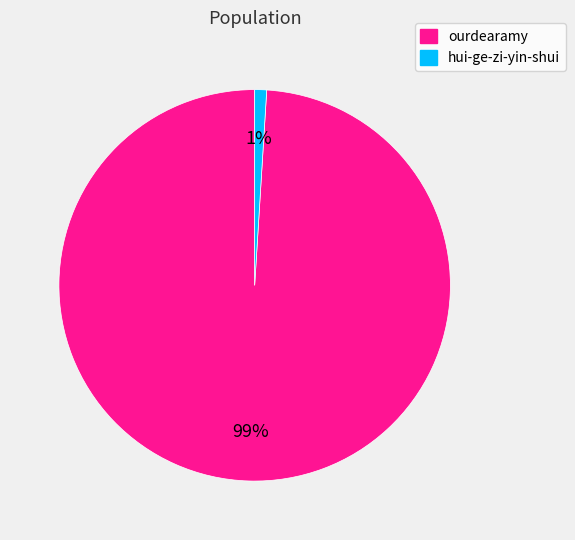

Which has a higher value, hui-ge-zi-yin-shui or ourdearamy?

ourdearamy